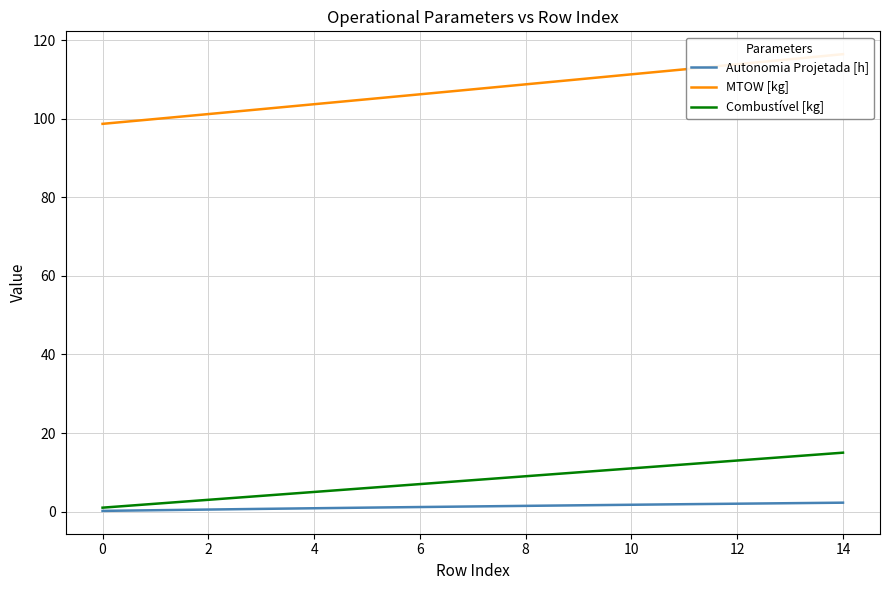

Is it true that Combustível [kg] equals 6.1 at 10?

False